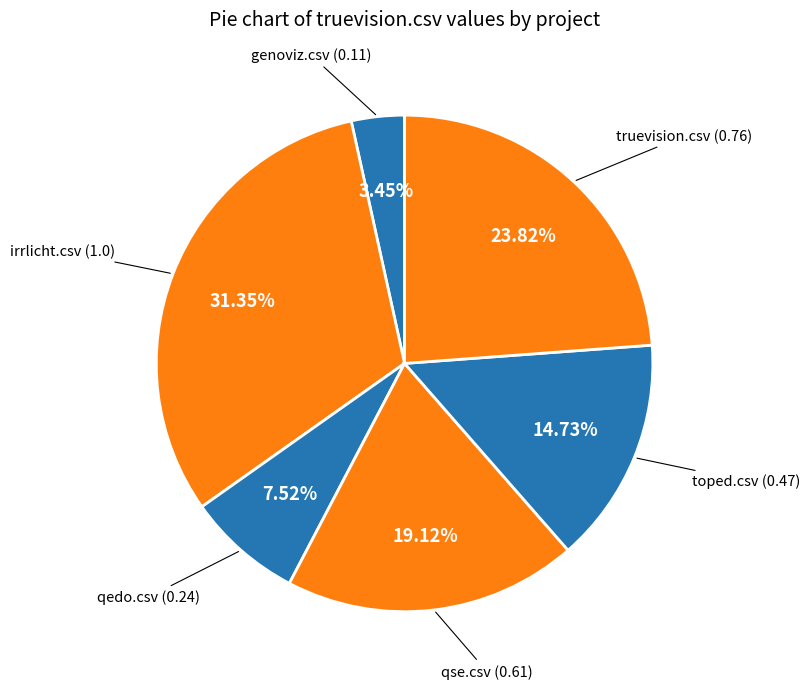

Which category has the biggest portion of the pie?

irrlicht.csv